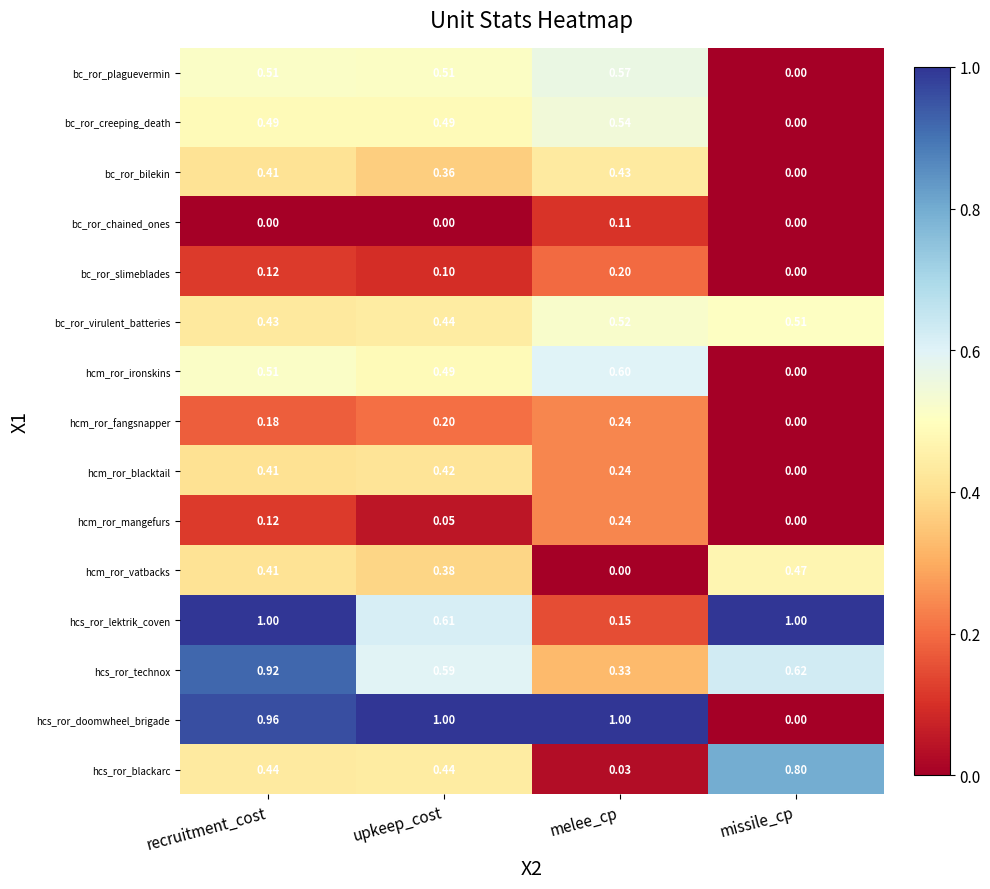

At which label is hcs_ror_blackarc closest to 0?

melee_cp